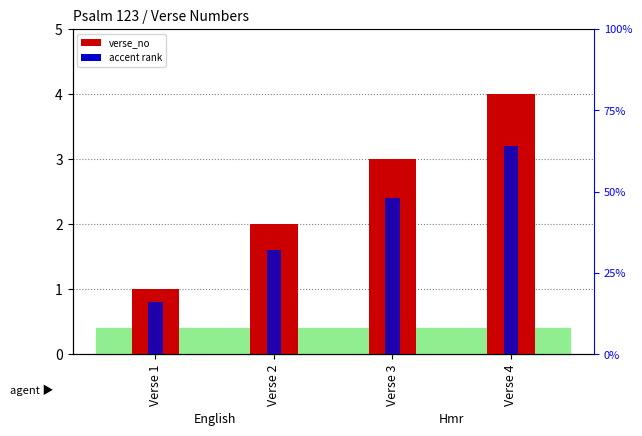

Between Verse 3 and Verse 4, which series saw the biggest shift?

verse_no